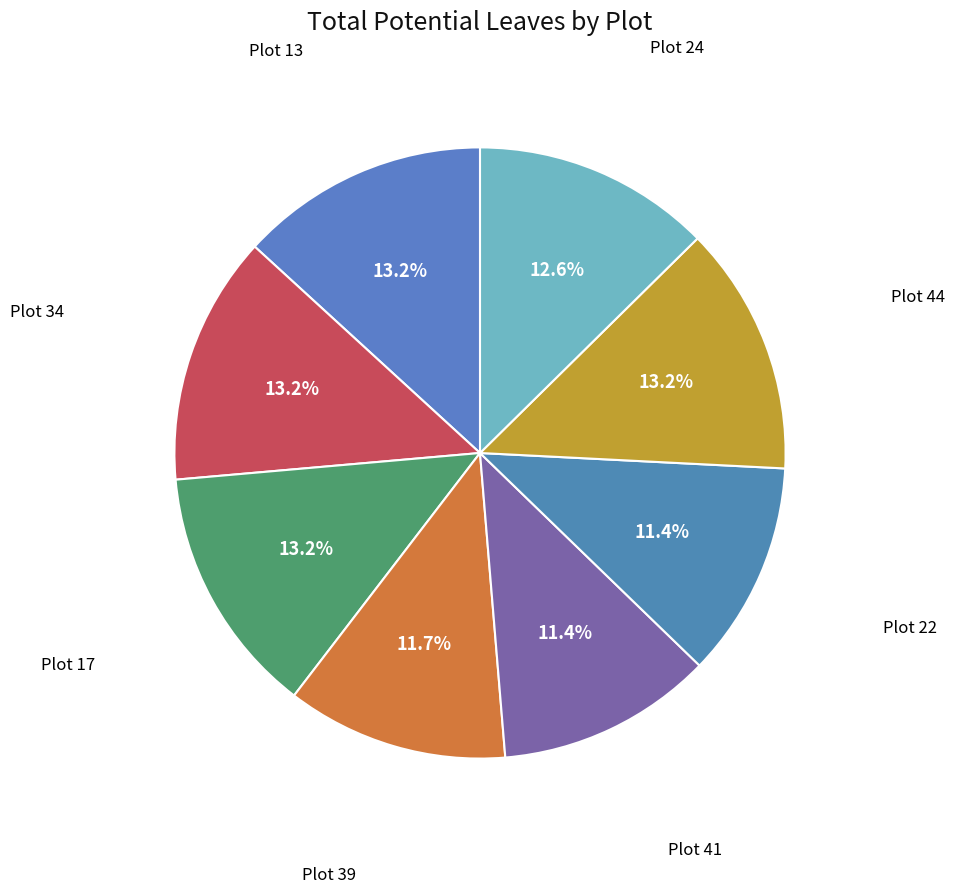

Does any single category account for the majority?

No